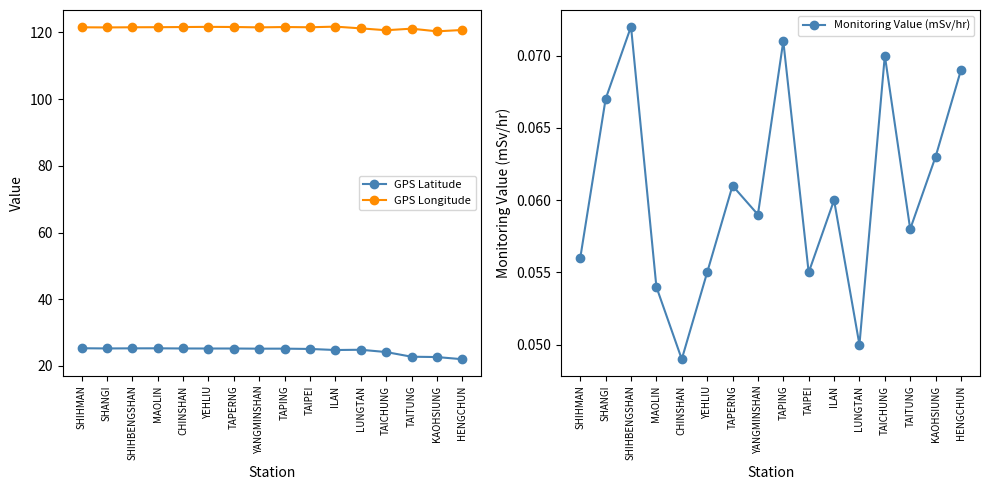

What is the value of the GPS Latitude point at the 7th from the left?

25.2